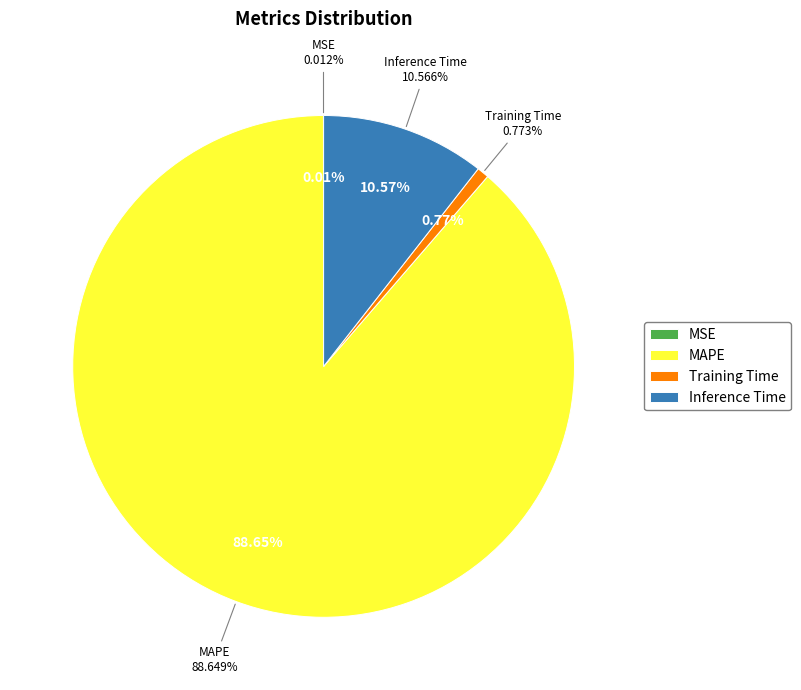

Does Inference Time account for over 50% of the chart?

No